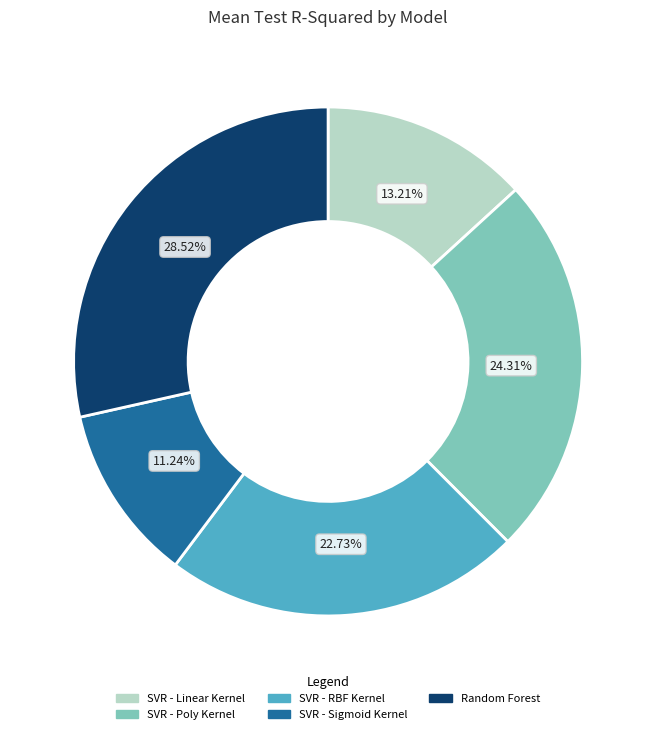

To the nearest percent, what is the average slice percentage?

20%